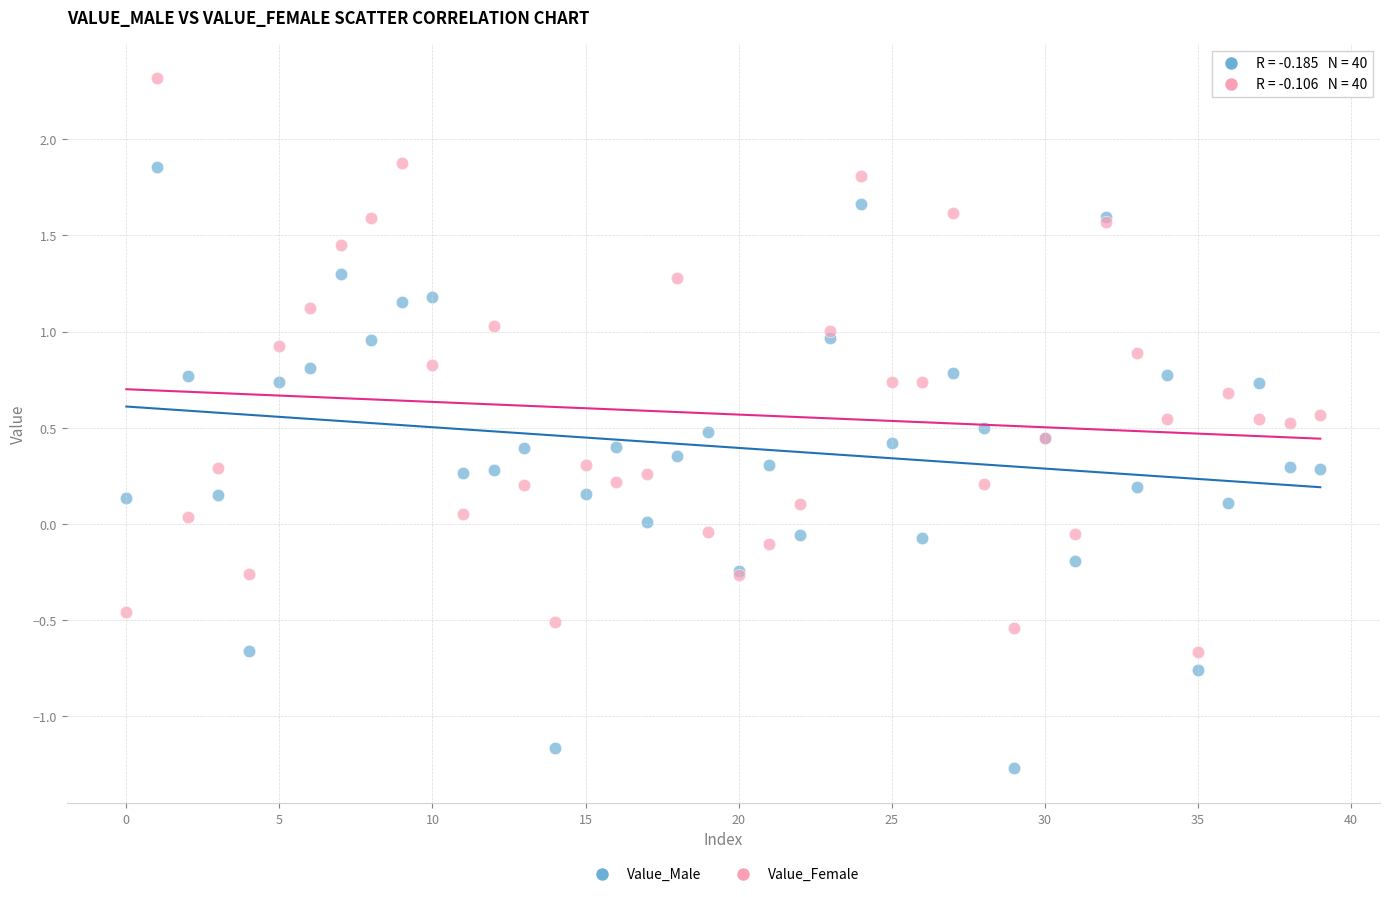

Which series reaches the minimum Y coordinate?

Value_Male